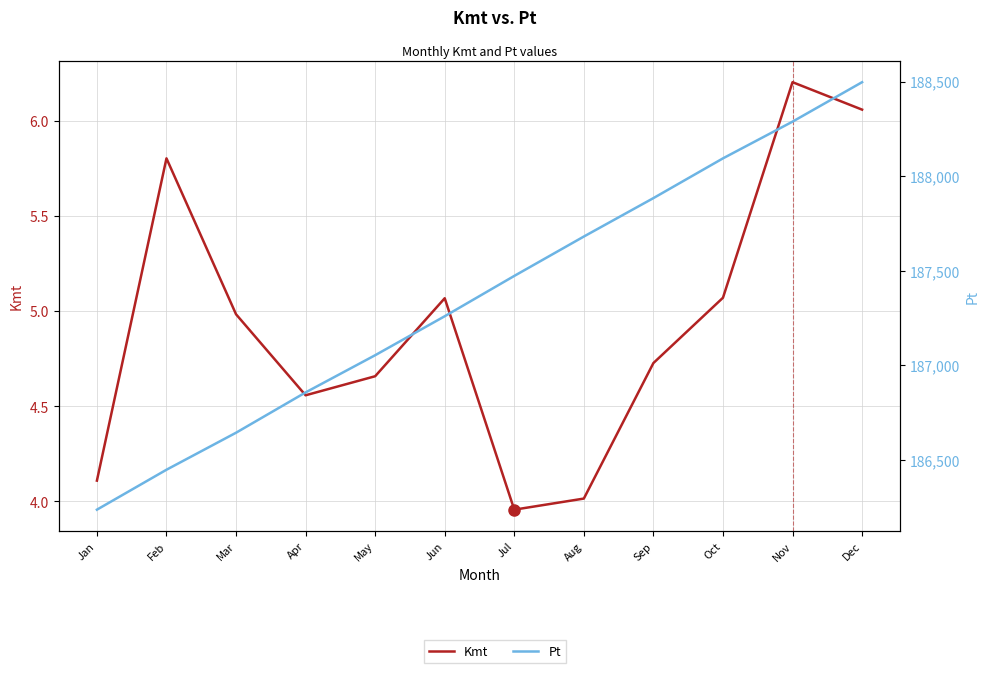

What is the value of the Pt point at the 9th from the left?

187884.0